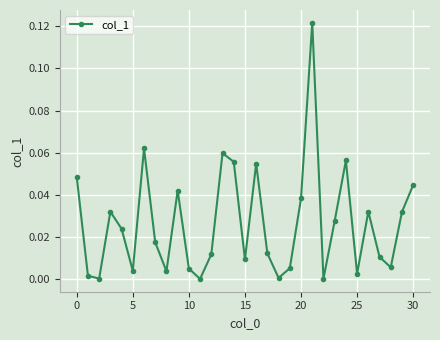

How many points are higher than both their immediate neighbors (excluding endpoints)?

8